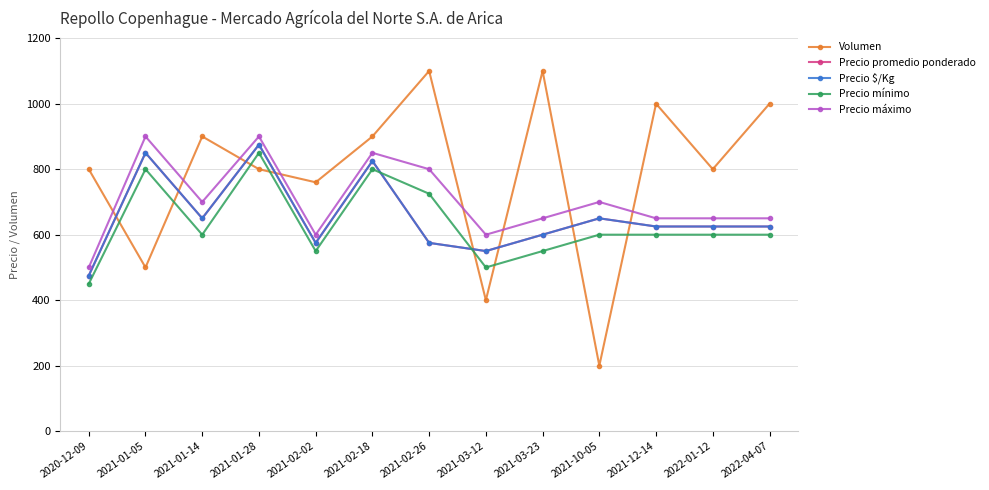

Is this an area chart (filled region under the line)?

No